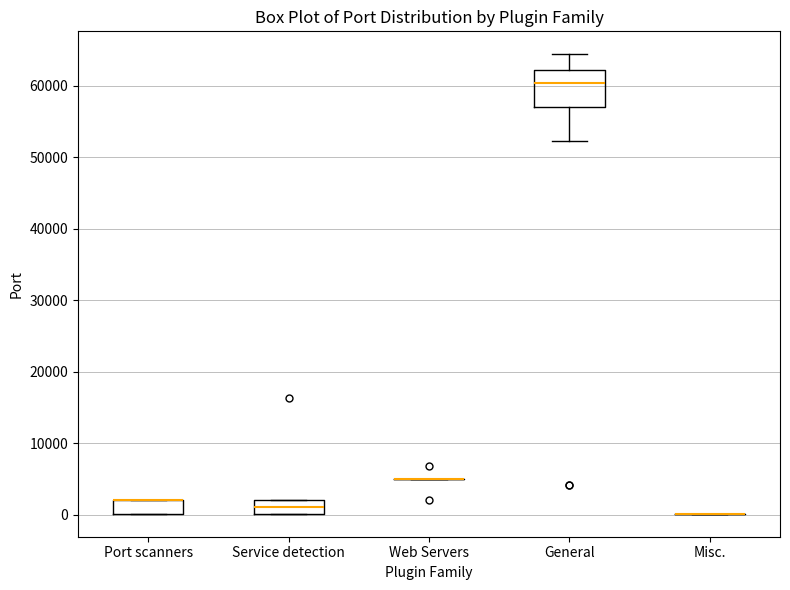

Reading left to right, transcribe this box plot: for each box, give where its median line is, the range the box spans, and where its two whiskers end, as read against the y-axis. The values are not printed on the chart, so give them approximately, as read against the axis.

Port scanners: median 2000 (drawn on the box's upper edge), box 0 to 2000, whiskers 0 to 2000
Service detection: median 1000, box 0 to 2000, whiskers 0 to 2000
Web Servers: box collapsed to a line at 5000, whiskers 5000 to 5000
General: median 60000, box 57000 to 62000, whiskers 52000 to 64000
Misc.: box collapsed to a line at 0, whiskers 0 to 0